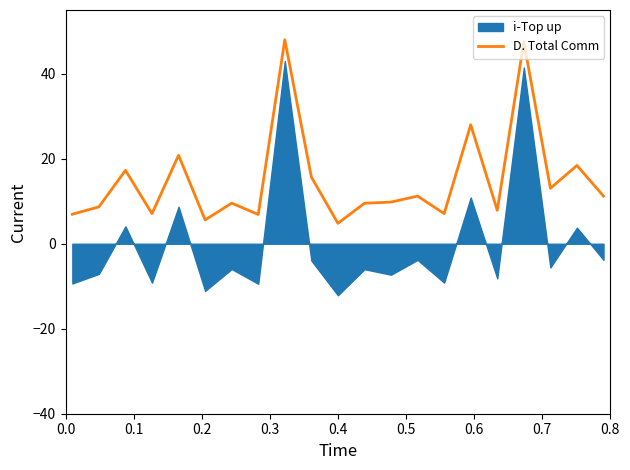

How many lines are shown in the chart?

1